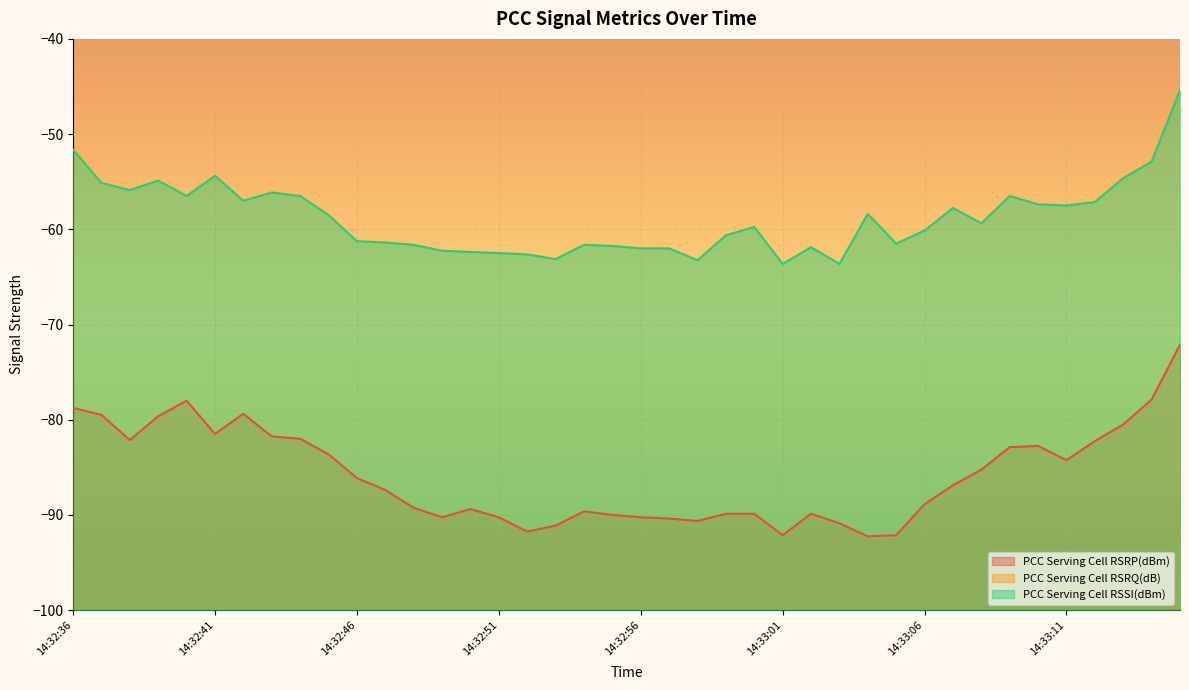

Reading left to right, list all the values displayed in this chart.

PCC Serving Cell RSRP(dBm): -78.8	-79.5	-82.1	-79.6	-78.0	-81.5	-79.4	-81.8	-82.0	-83.6	-86.1	-87.4	-89.2	-90.2	-89.4	-90.2	-91.8	-91.1	-89.6	-90.0	-90.2	-90.4	-90.6	-89.9	-89.9	-92.1	-89.9	-90.9	-92.2	-92.1	-88.9	-86.9	-85.2	-82.9	-82.8	-84.2	-82.2	-80.5	-77.9	-72.1
PCC Serving Cell RSRQ(dB): -7.1	-6.4	-7.4	-6.0	-6.0	-8.0	-6.6	-6.6	-6.8	-7.9	-7.2	-9.0	-9.6	-10.9	-10.1	-9.2	-10.0	-10.4	-10.5	-10.6	-10.8	-10.5	-9.4	-9.2	-10.1	-9.4	-11.0	-10.9	-13.9	-13.2	-9.8	-9.1	-8.8	-9.1	-7.8	-9.0	-8.6	-7.0	-8.0	-6.8
PCC Serving Cell RSSI(dBm): -51.6	-55.1	-55.9	-54.9	-56.5	-54.4	-57.0	-56.1	-56.5	-58.5	-61.2	-61.4	-61.6	-62.2	-62.4	-62.5	-62.6	-63.1	-61.6	-61.8	-62.0	-62.0	-63.2	-60.6	-59.8	-63.6	-61.9	-63.6	-58.4	-61.5	-60.1	-57.8	-59.4	-56.5	-57.4	-57.5	-57.1	-54.6	-52.9	-45.4